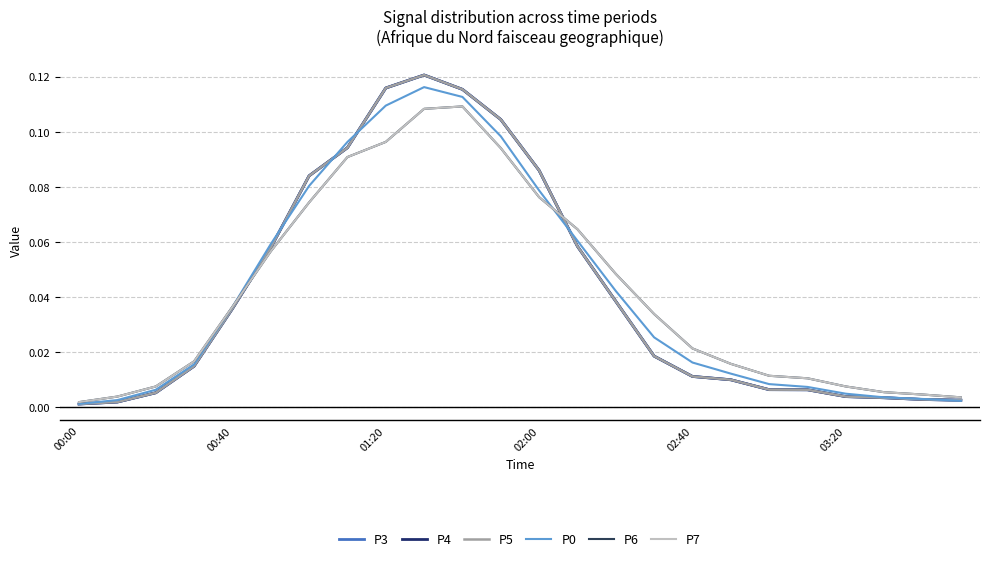

Reading right to left, what are all the values shown in this chart?

P3: 0.0	0.0	0.0	0.0	0.0	0.0	0.0	0.0	0.0	0.0	0.1	0.1	0.1	0.1	0.1	0.1	0.1	0.1	0.1	0.0	0.0	0.0	0.0	0.0
P4: 0.0	0.0	0.0	0.0	0.0	0.0	0.0	0.0	0.0	0.0	0.1	0.1	0.1	0.1	0.1	0.1	0.1	0.1	0.1	0.0	0.0	0.0	0.0	0.0
P5: 0.0	0.0	0.0	0.0	0.0	0.0	0.0	0.0	0.0	0.0	0.1	0.1	0.1	0.1	0.1	0.1	0.1	0.1	0.1	0.0	0.0	0.0	0.0	0.0
P0: 0.0	0.0	0.0	0.0	0.0	0.0	0.0	0.0	0.0	0.0	0.1	0.1	0.1	0.1	0.1	0.1	0.1	0.1	0.1	0.0	0.0	0.0	0.0	0.0
P6: 0.0	0.0	0.0	0.0	0.0	0.0	0.0	0.0	0.0	0.0	0.1	0.1	0.1	0.1	0.1	0.1	0.1	0.1	0.1	0.0	0.0	0.0	0.0	0.0
P7: 0.0	0.0	0.0	0.0	0.0	0.0	0.0	0.0	0.0	0.0	0.1	0.1	0.1	0.1	0.1	0.1	0.1	0.1	0.1	0.0	0.0	0.0	0.0	0.0